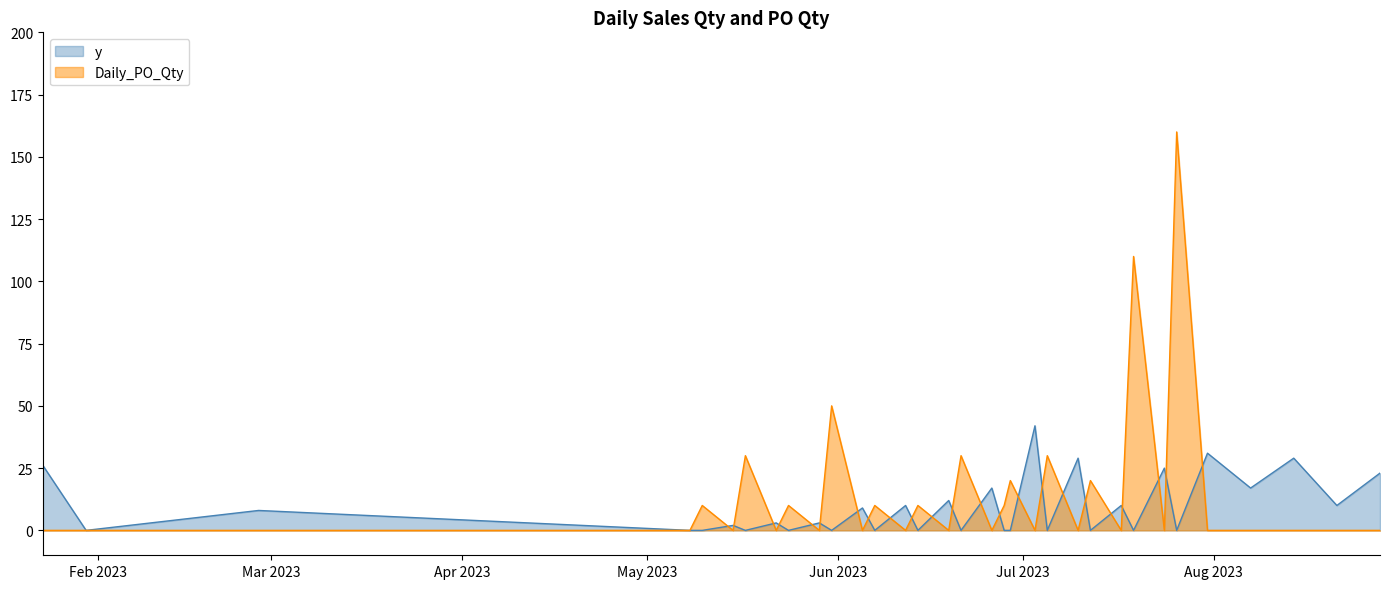

What is the difference between the maximum and minimum values in the Daily_PO_Qty series?

160